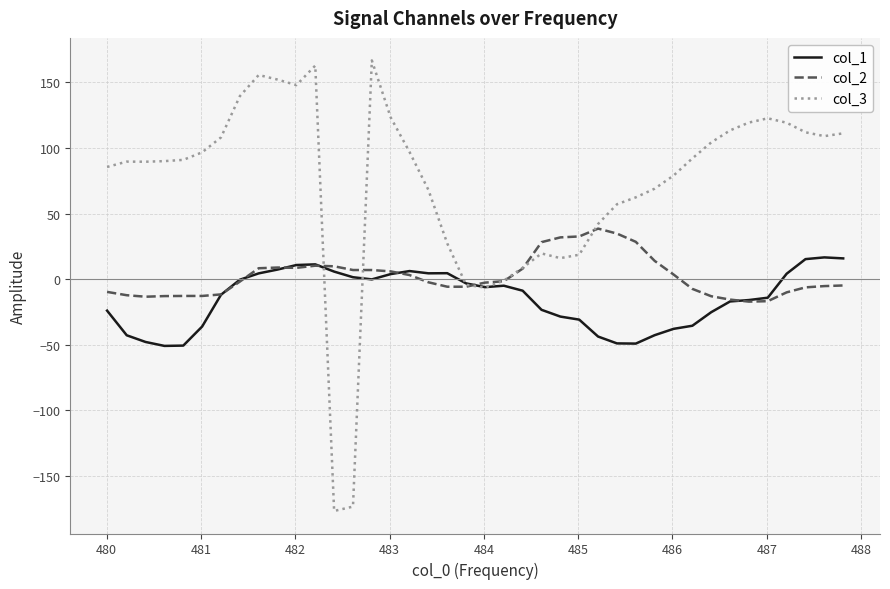

Which series has the largest range (max minus min)?

col_3